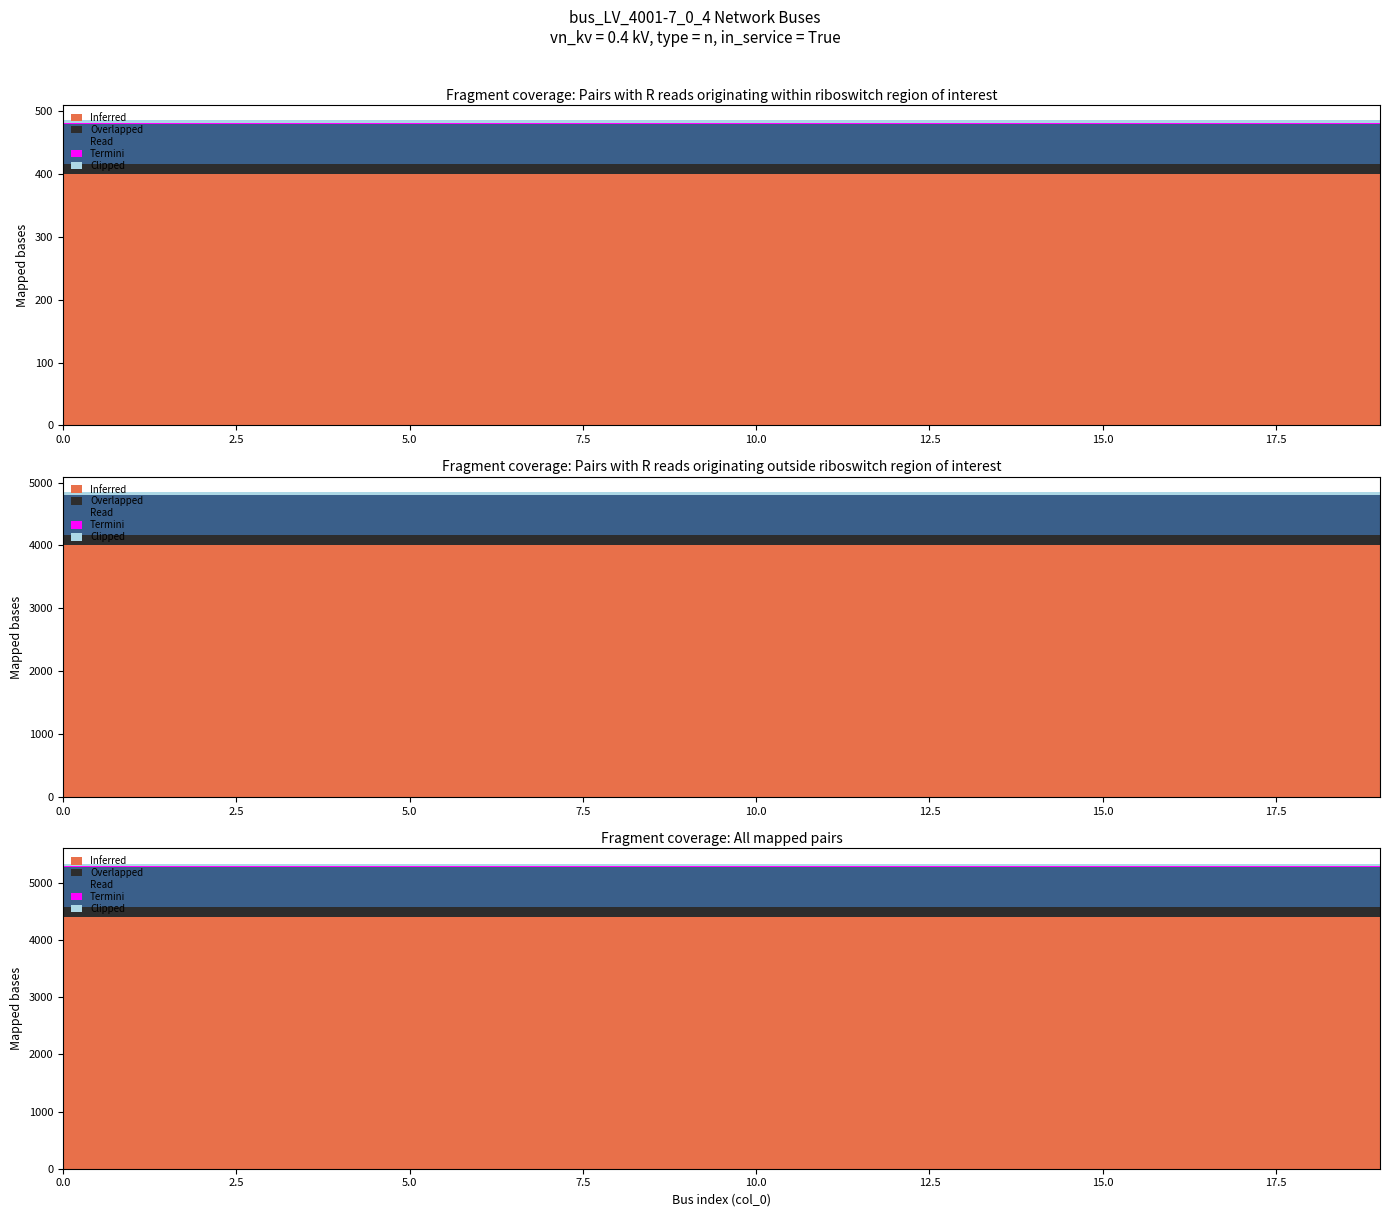

How many data points does each series have?

20